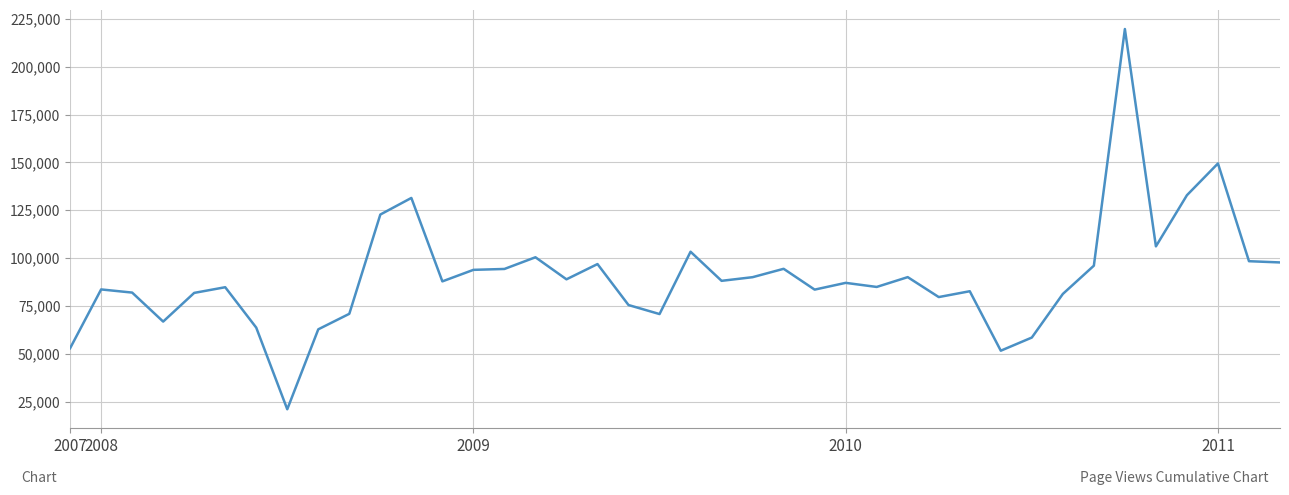

What is the minimum value shown in the chart?

20966